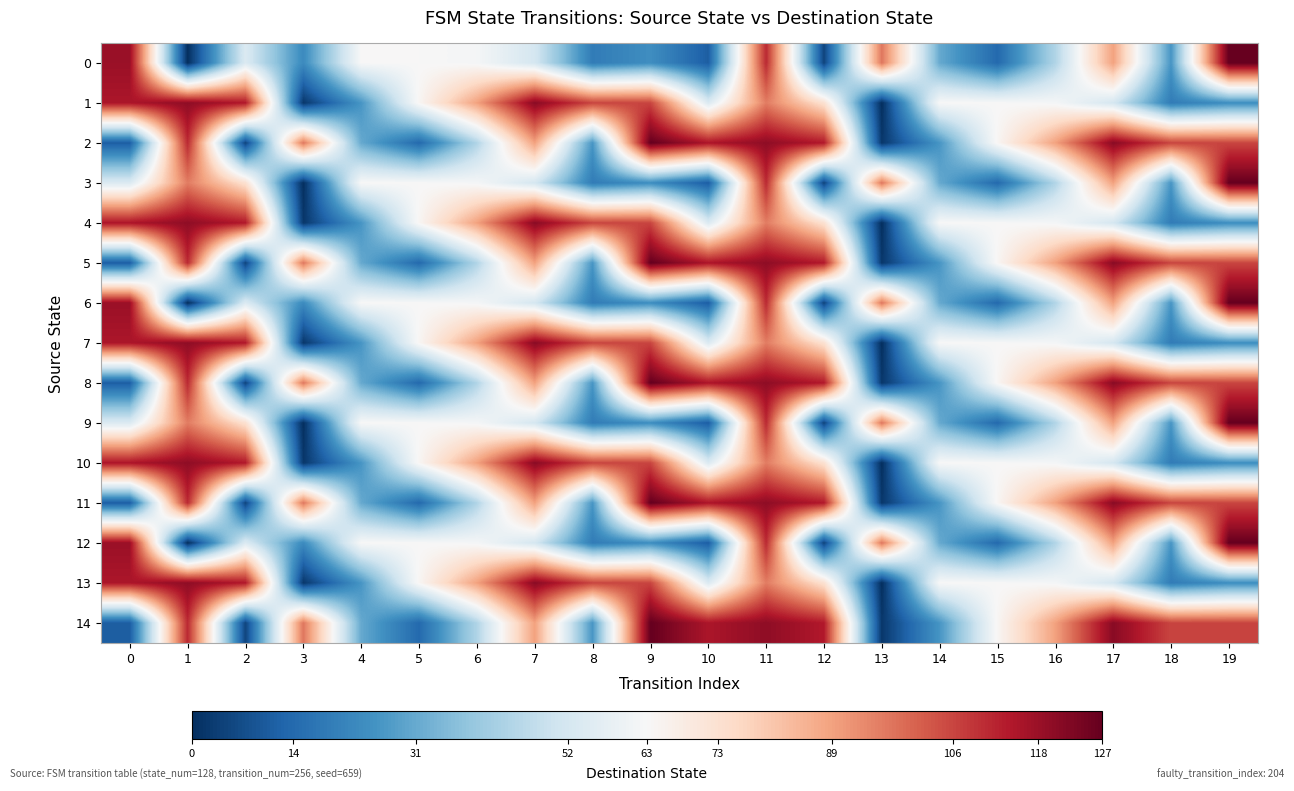

What is the spread (max minus min) of values at 12?

109